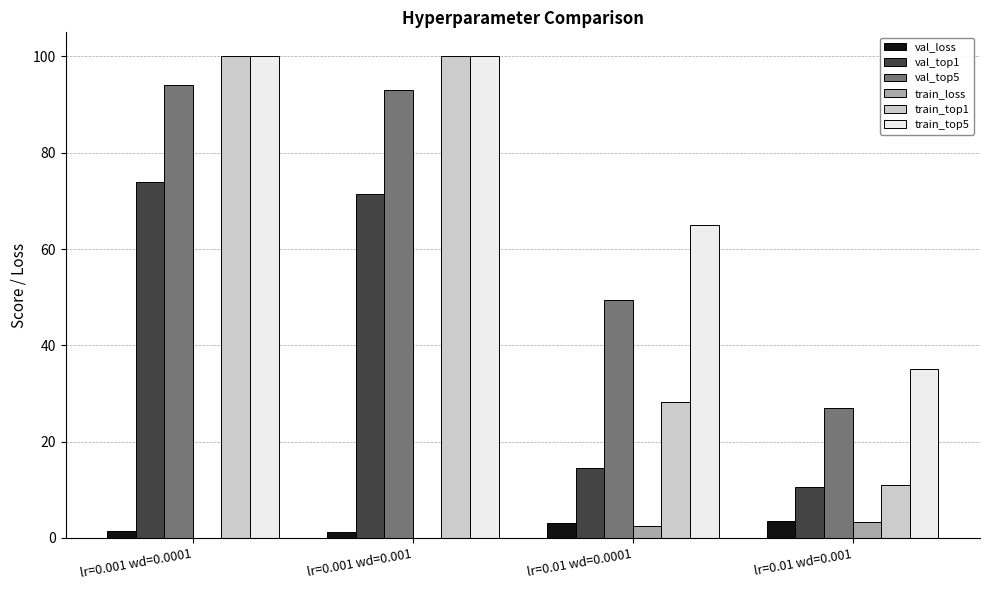

At which label is train_top5 closest to 67?

lr=0.01 wd=0.0001